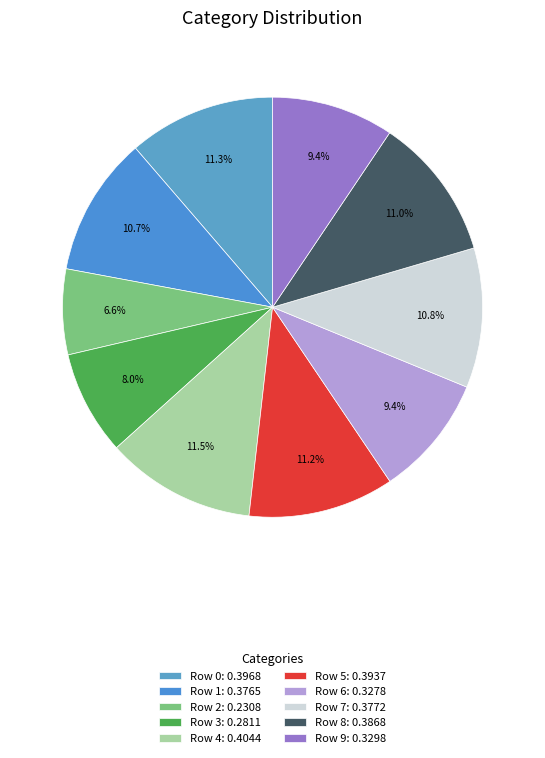

How many slices are in this pie chart?

10